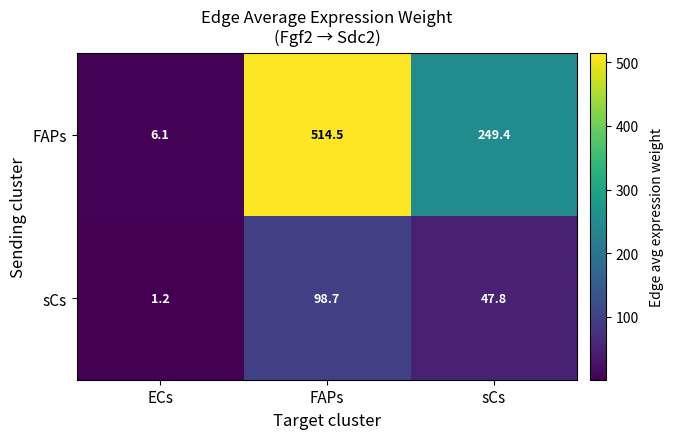

How many data points does each series have?

3